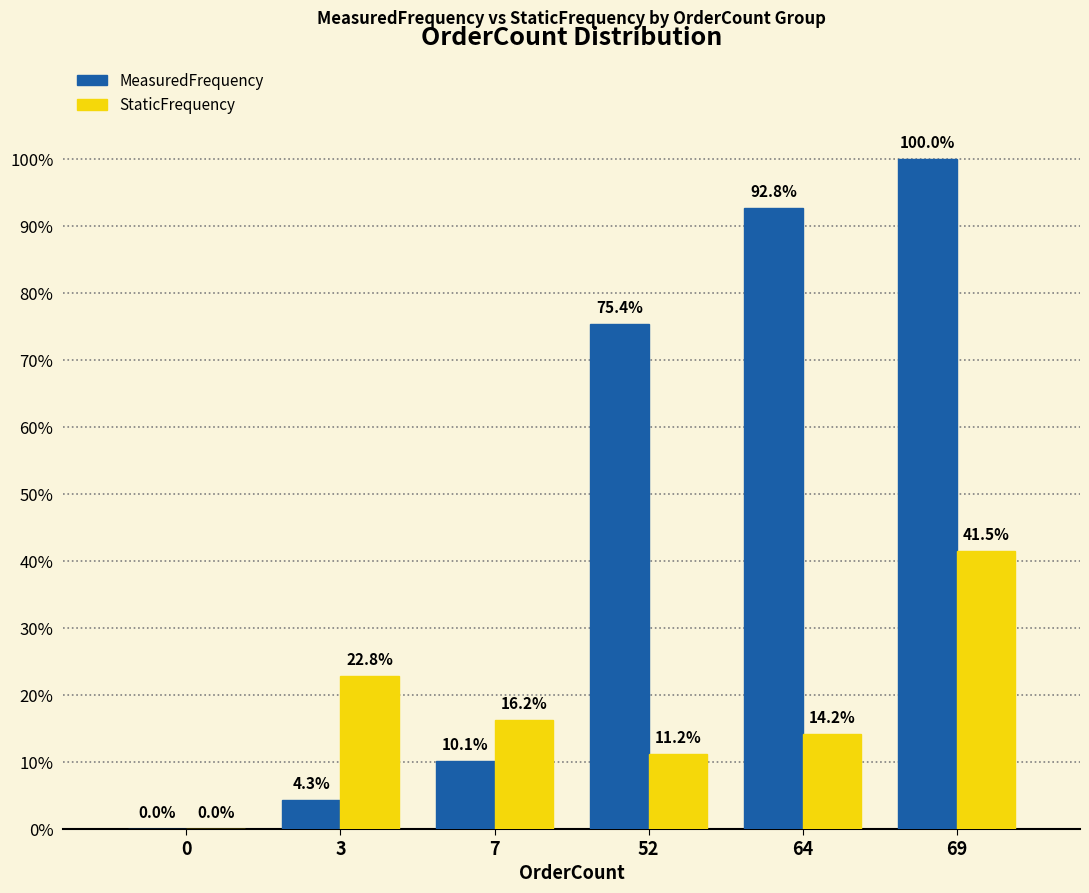

Are the bars grouped side by side (vs. stacked)?

Yes